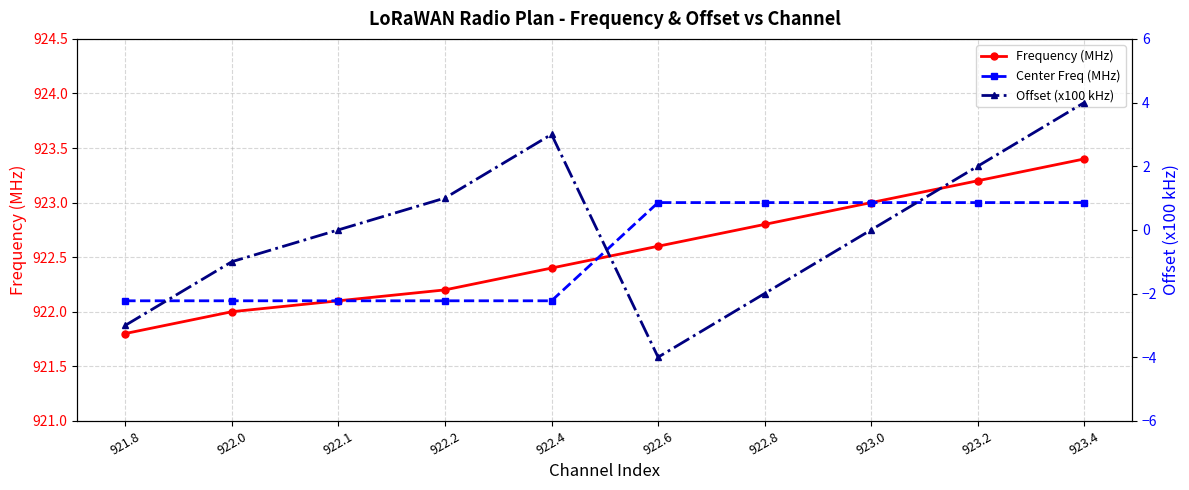

Does the chart have visible grid lines?

Yes